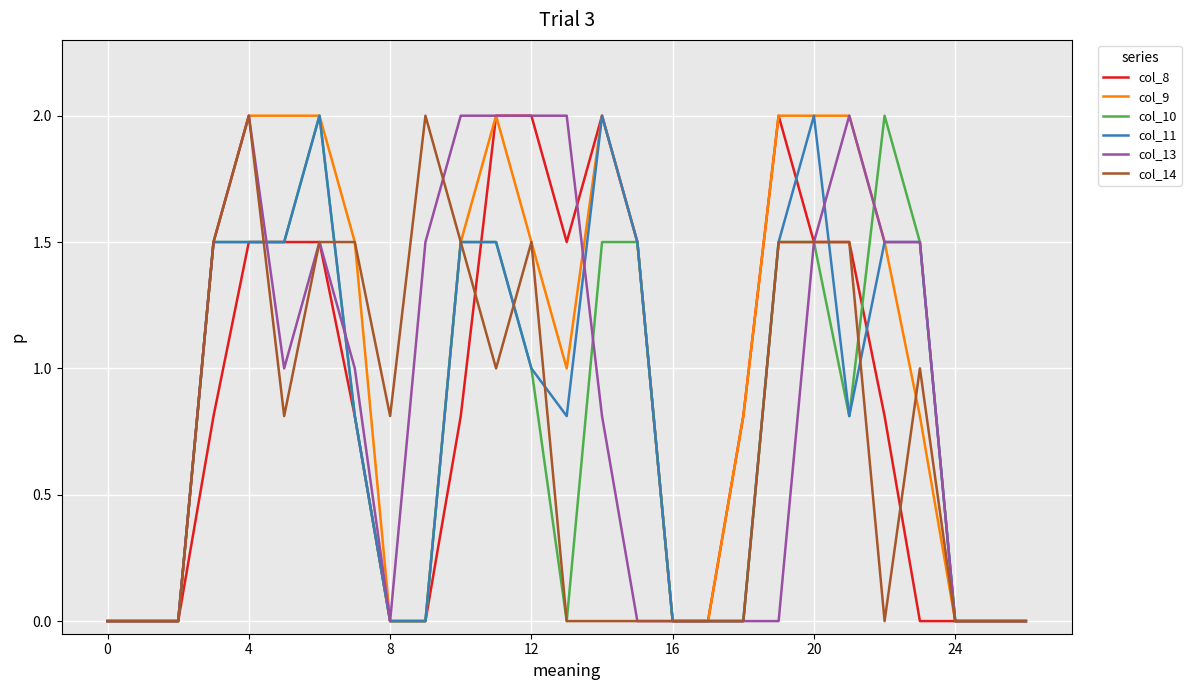

What is the highest value of the col_13 series?

2.0